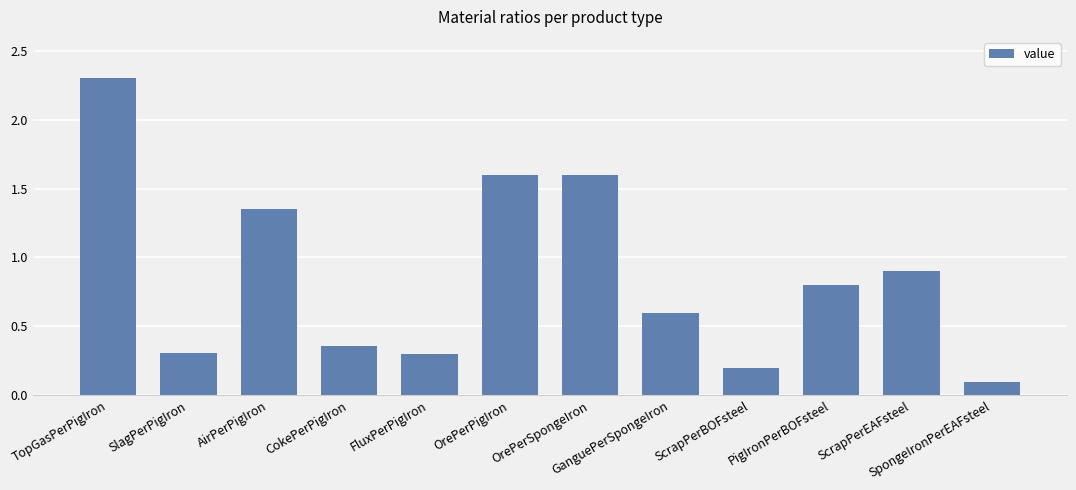

How many bars are there in total?

12